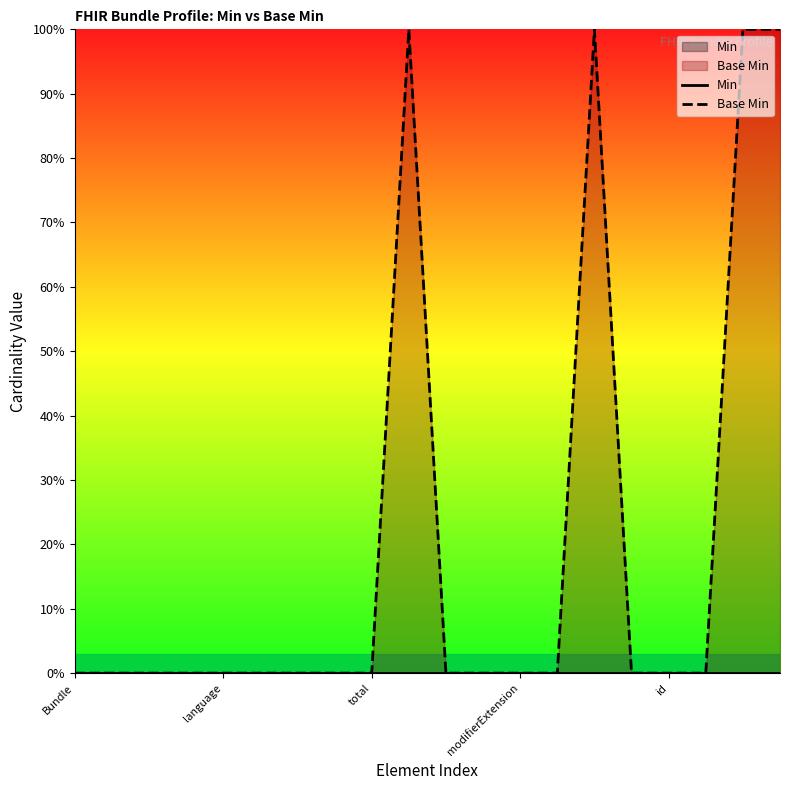

Does the chart display data point markers on the line(s)?

No